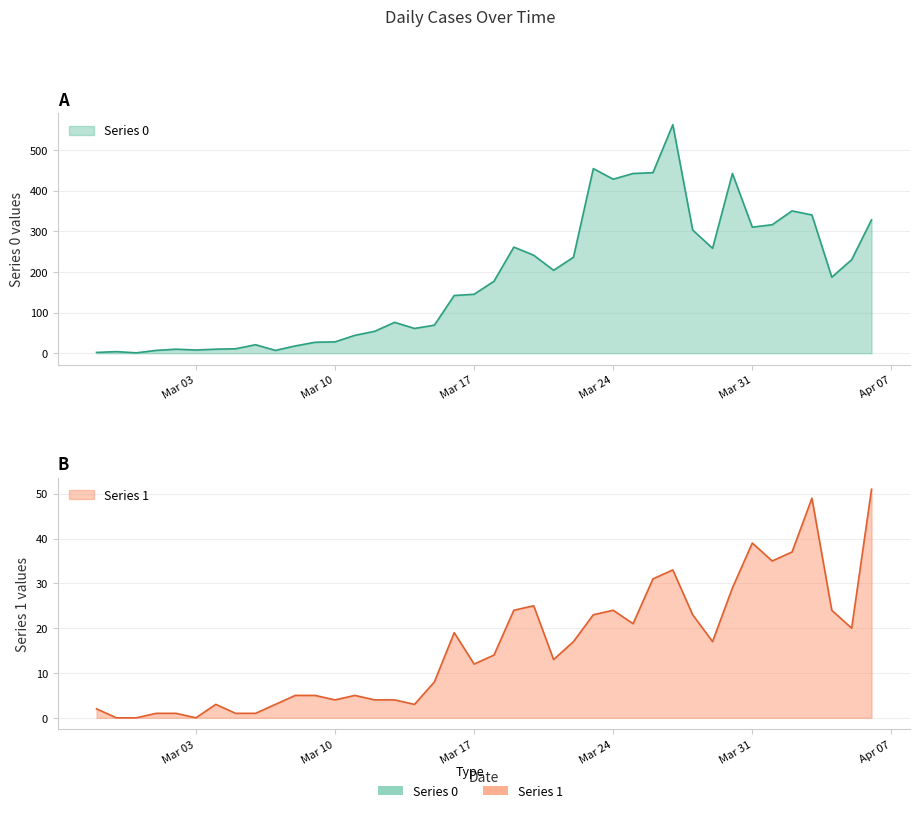

What position from the right is 2020-03-26?

12